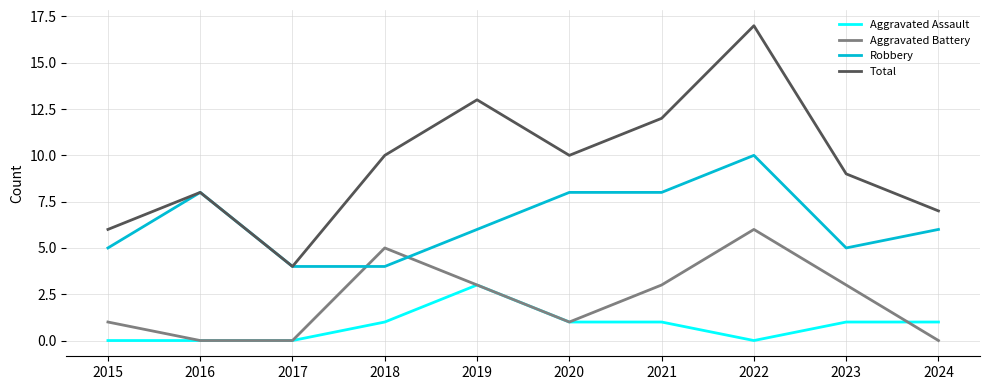

Rank the series by their maximum value, from lowest to highest.

Aggravated Assault, Aggravated Battery, Robbery, Total